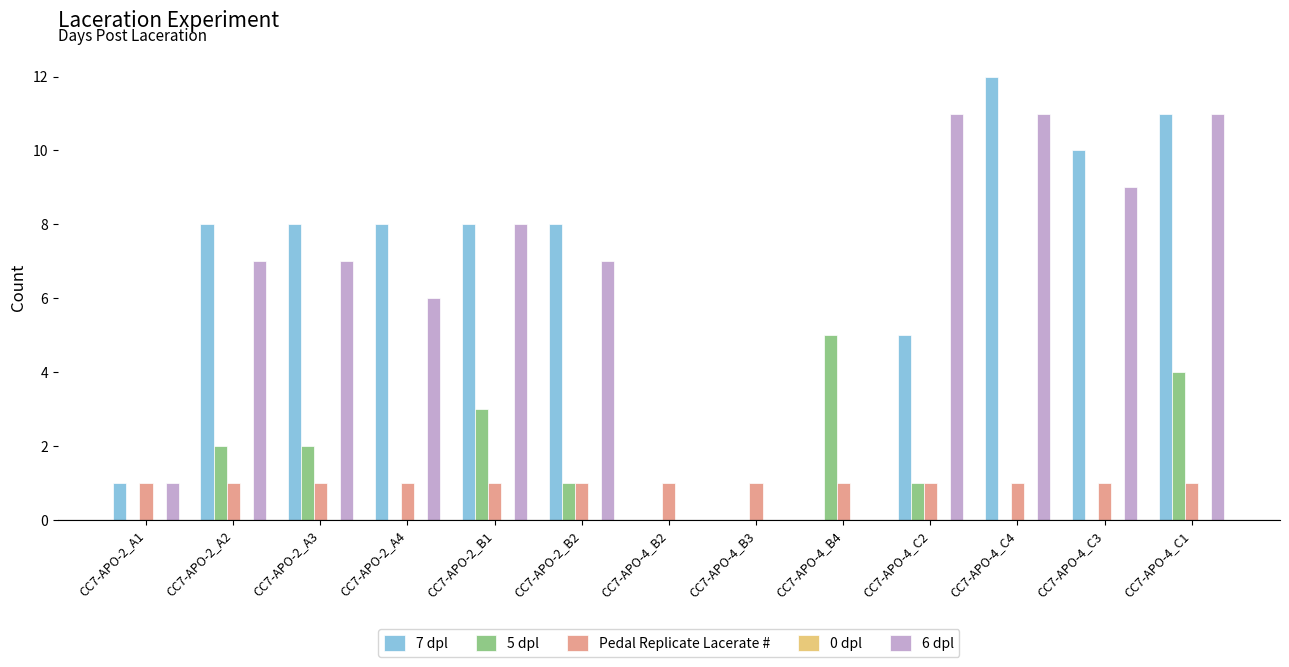

What is the greatest value displayed?

12